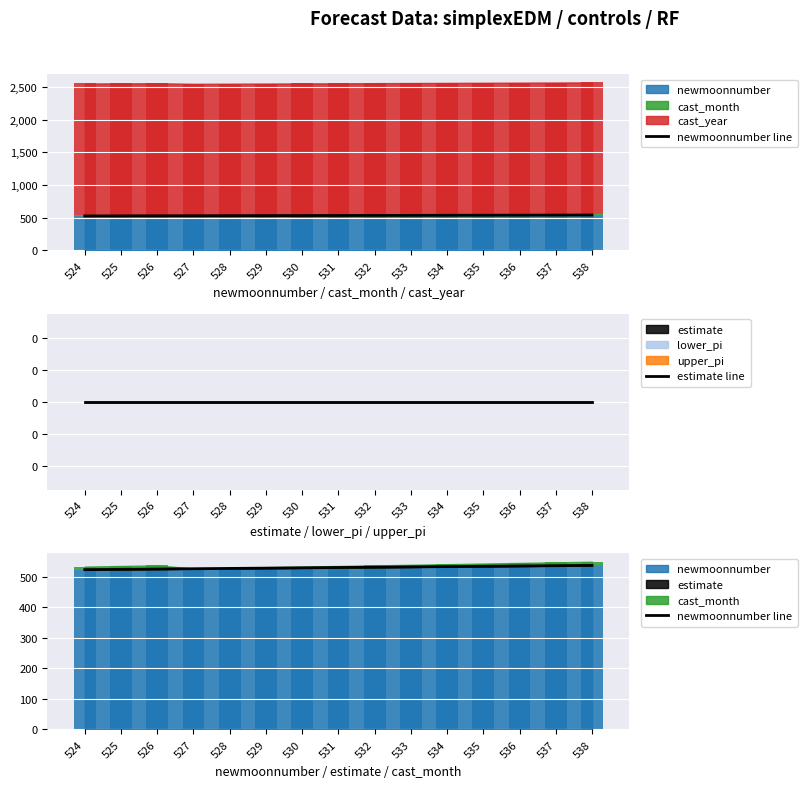

The value of newmoonnumber line at 524 is 524. True or false?

True